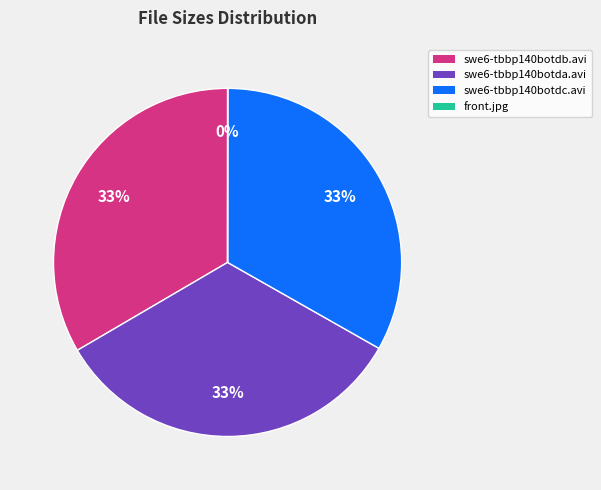

To the nearest percent, what is the combined percentage of swe6-tbbp140botda.avi and swe6-tbbp140botdc.avi?

67%